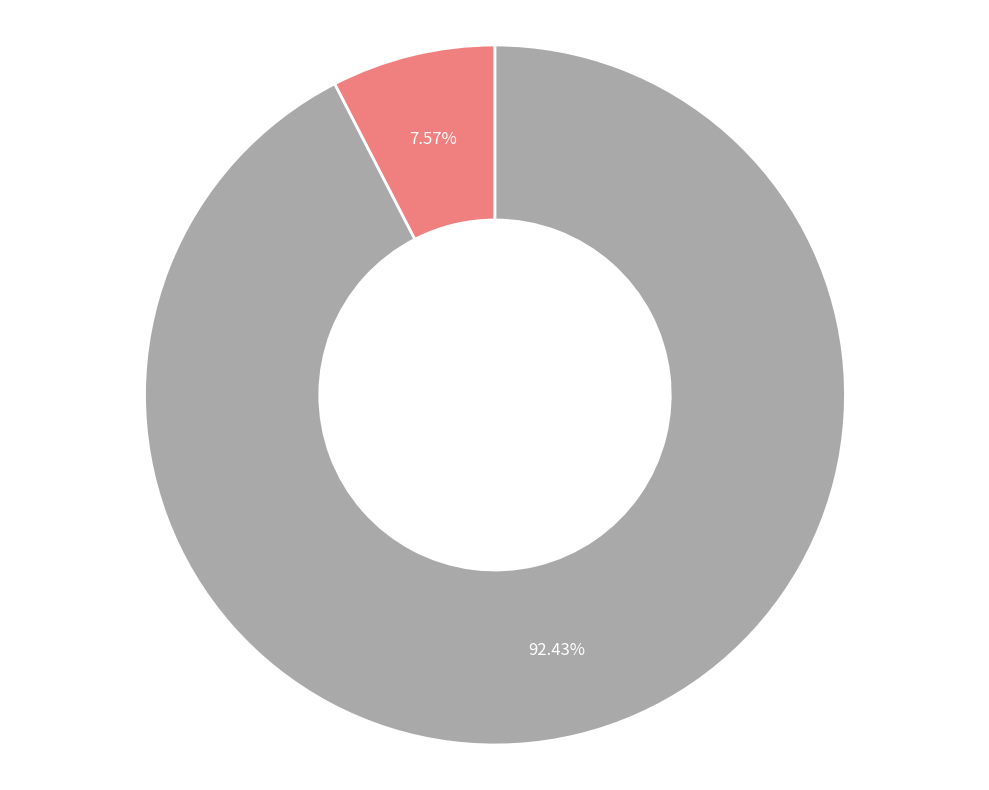

How many segments does this pie chart have?

2